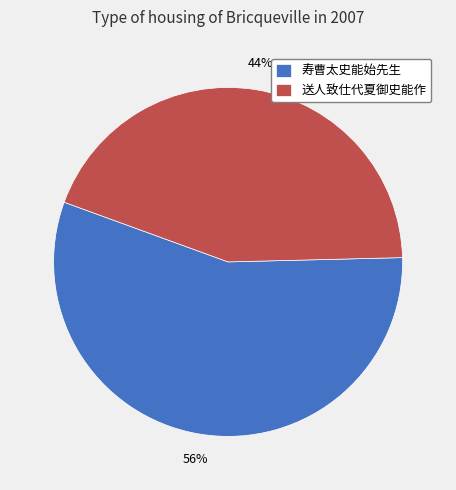

Rank the categories by value from highest to lowest.

寿曹太史能始先生, 送人致仕代夏御史能作